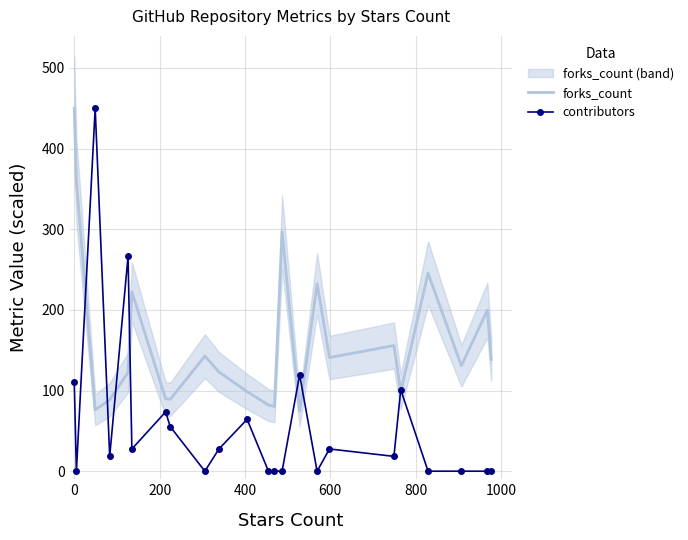

What is the maximum value for forks_count?

450.0